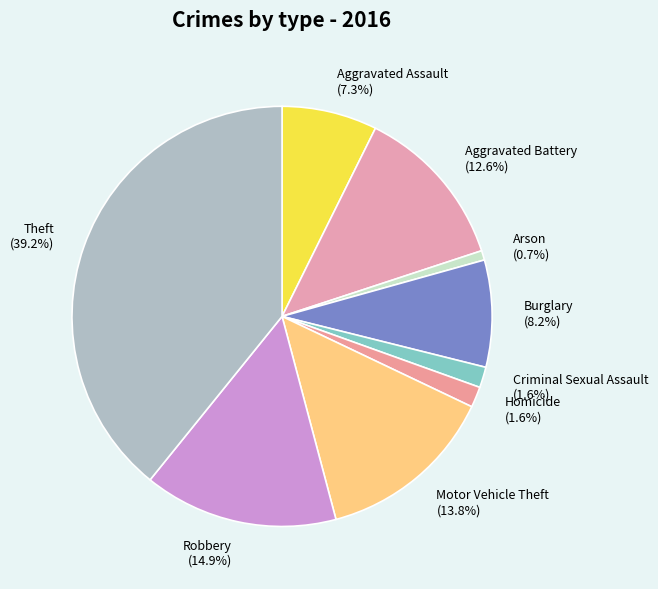

What portion of the pie excludes Criminal Sexual Assault?

98.4%